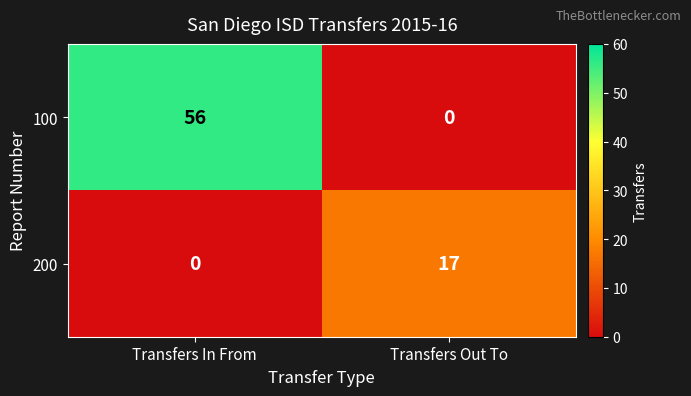

What is the sum of all 200 values?

17